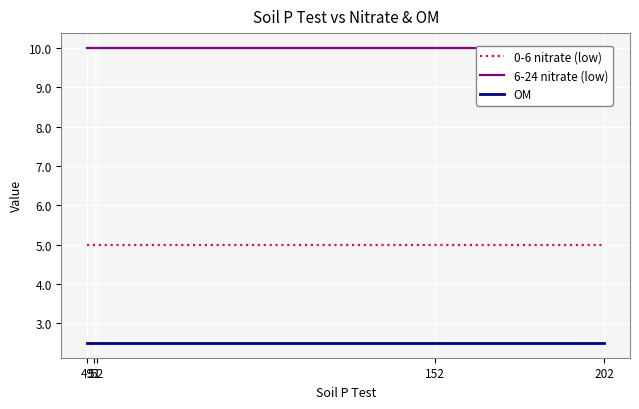

Rank the series at 52 from lowest to highest value.

OM, 0-6 nitrate (low), 6-24 nitrate (low)